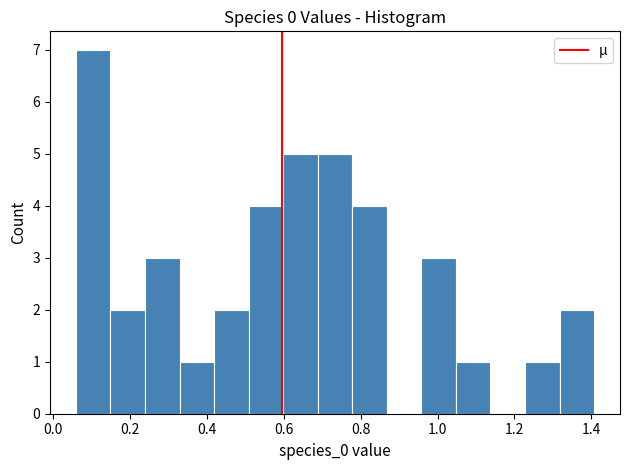

Which range on the x-axis has the tallest bar?

0.06 to 0.14